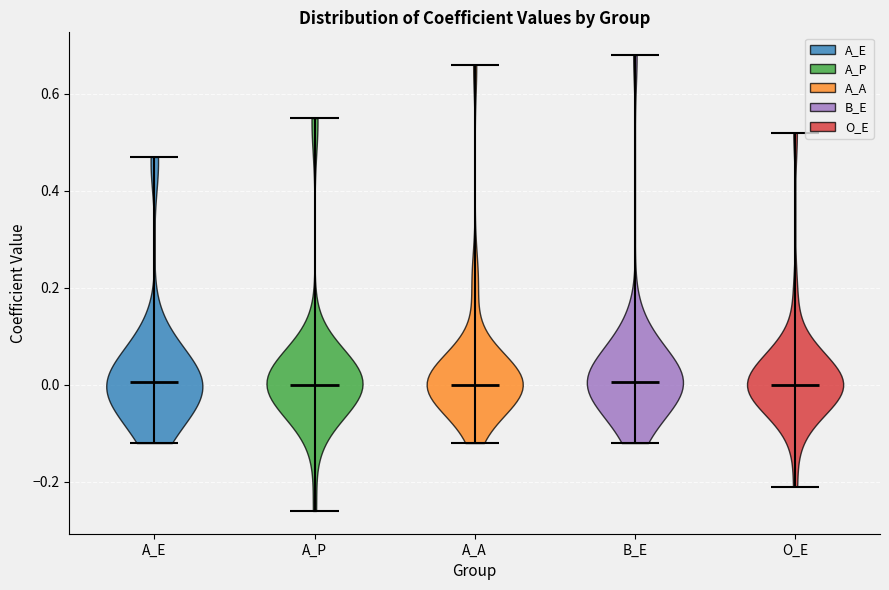

Reading left to right, read every violin against the y-axis: where its median line is, and the lowest and highest points it reaches. The values are not printed on the chart, so give them approximately, as read against the axis.

A_E: median line 0.00, lowest point -0.12, highest point 0.48
A_P: median line 0.00, lowest point -0.26, highest point 0.56
A_A: median line 0.00, lowest point -0.12, highest point 0.66
B_E: median line 0.00, lowest point -0.12, highest point 0.68
O_E: median line 0.00, lowest point -0.20, highest point 0.52